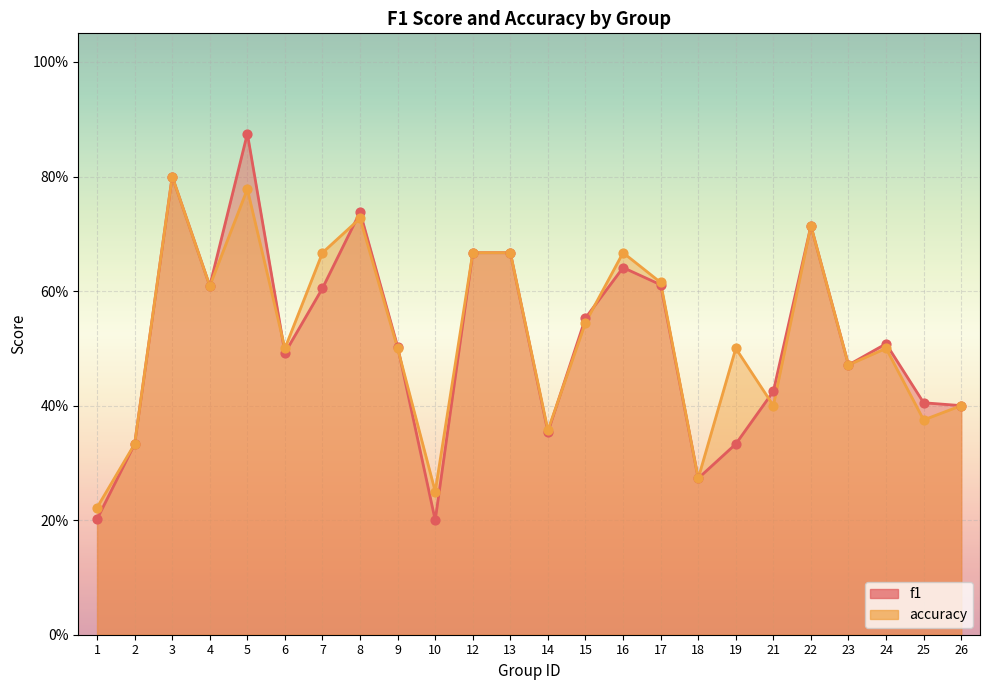

Which series reaches the minimum Y coordinate?

f1